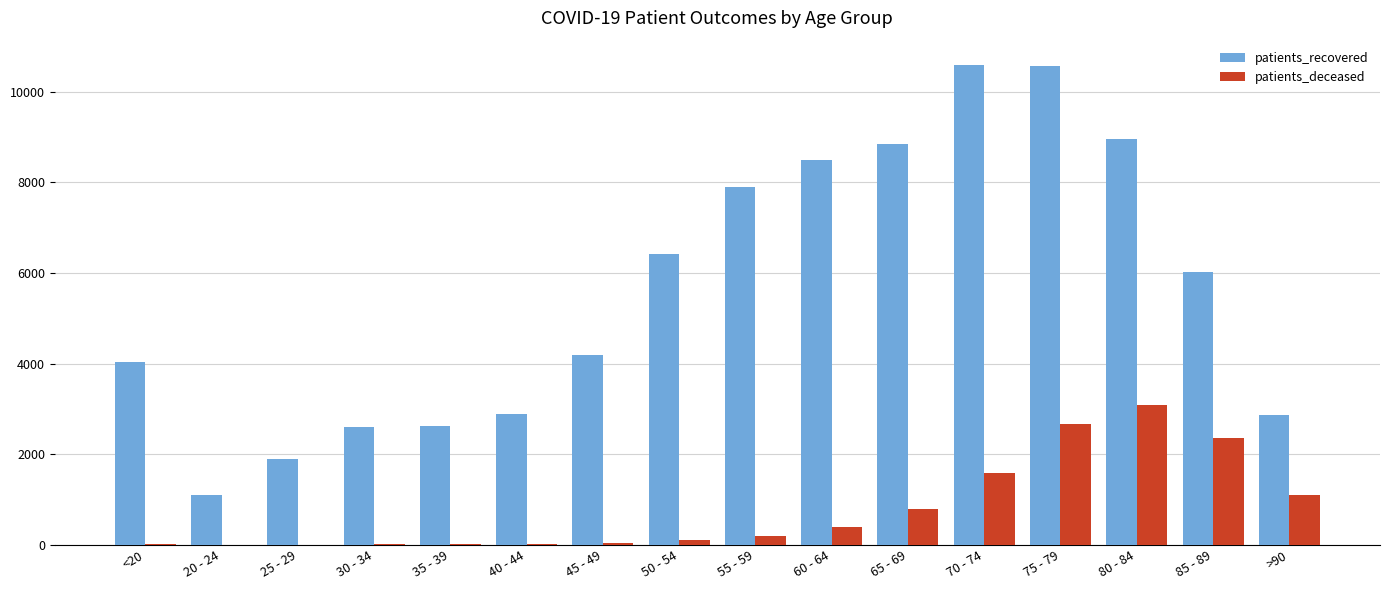

The value of patients_recovered at 35 - 39 is 1729. True or false?

False